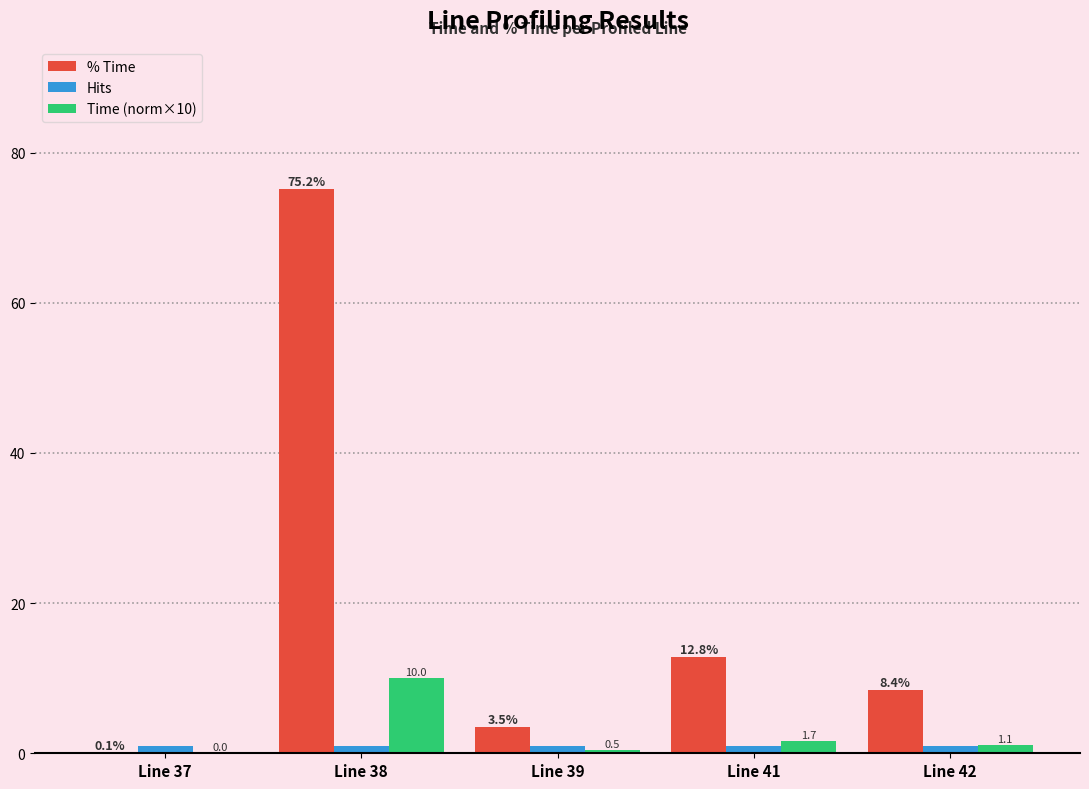

What value does the Time (norm×10) series have at Line 41?

1.7